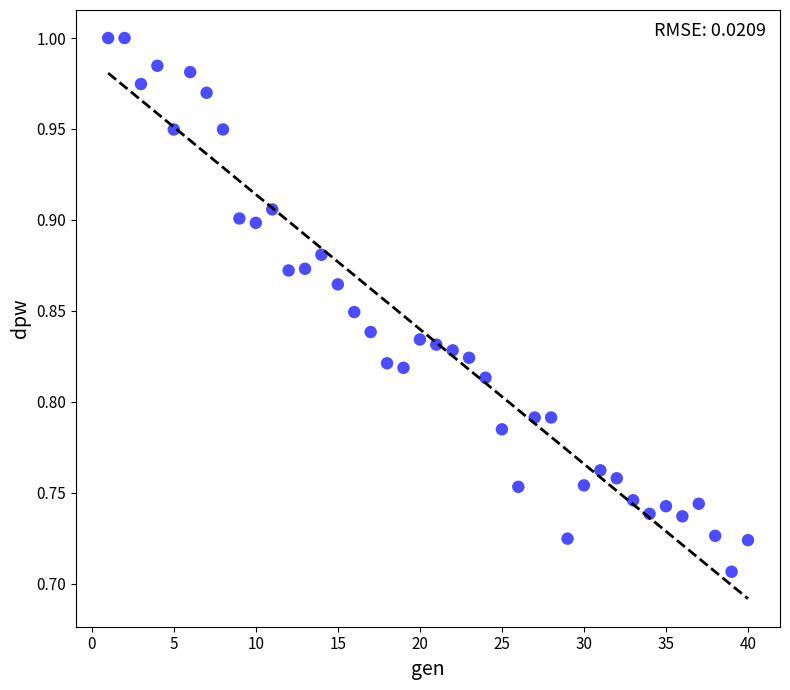

What is the range of X values (max minus min)?

39.0